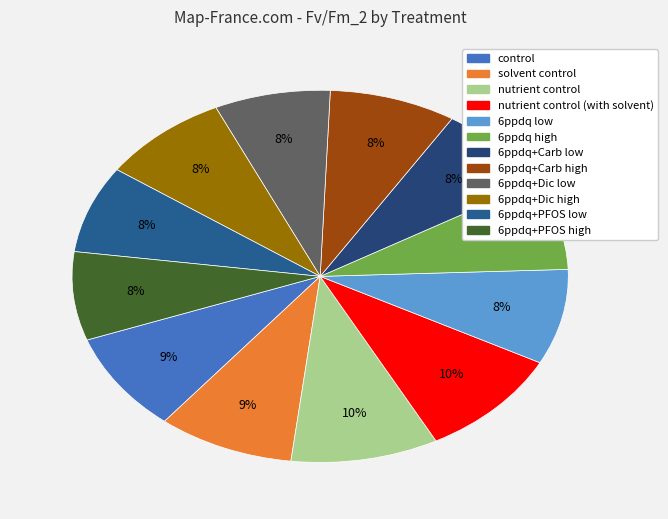

Rank the categories by value from highest to lowest.

nutrient control, nutrient control (with solvent), solvent control, control, 6ppdq+Dic high, 6ppdq low, 6ppdq+Carb high, 6ppdq high, 6ppdq+Carb low, 6ppdq+PFOS high, 6ppdq+PFOS low, 6ppdq+Dic low